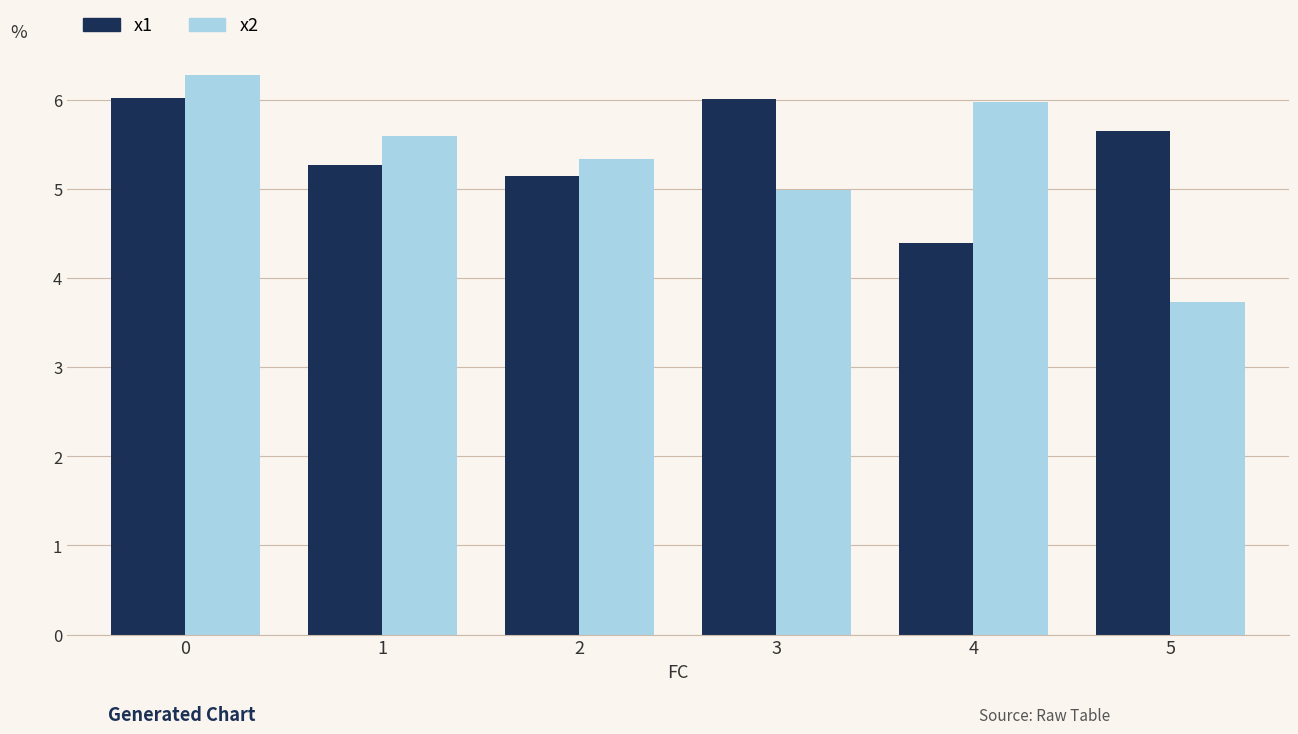

The x1 series shows 4.4 at 4. True or false?

True